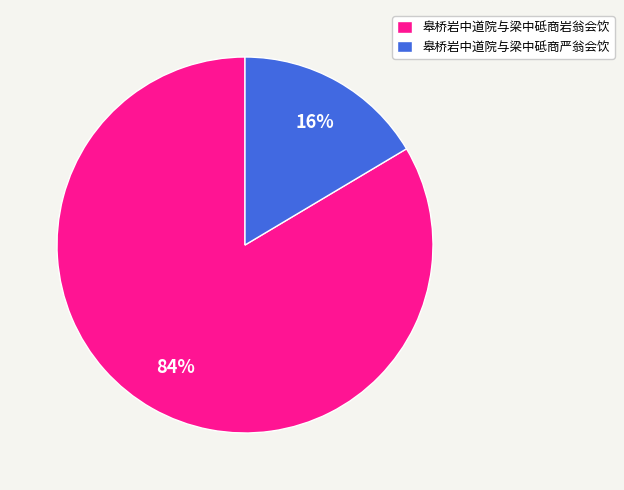

Is the sum of 皋桥岩中道院与梁中砥商严翁会饮 and 皋桥岩中道院与梁中砥商岩翁会饮 greater than half?

Yes